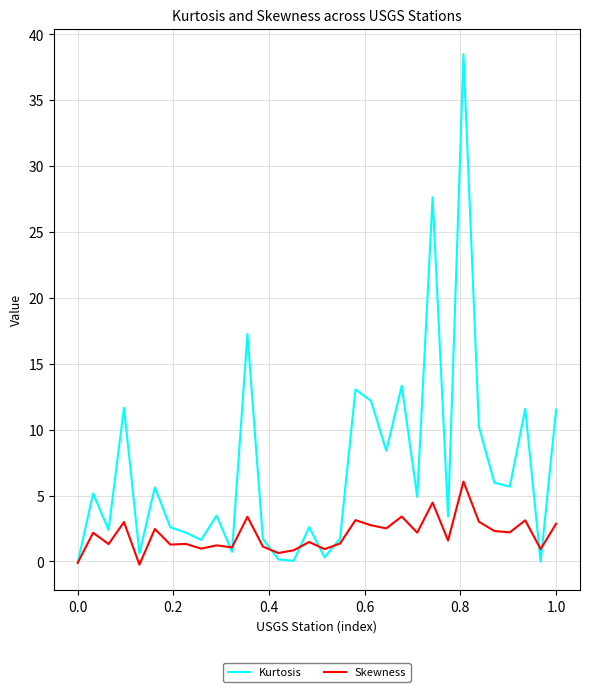

List the series in order of their peak value, lowest first.

Skewness, Kurtosis